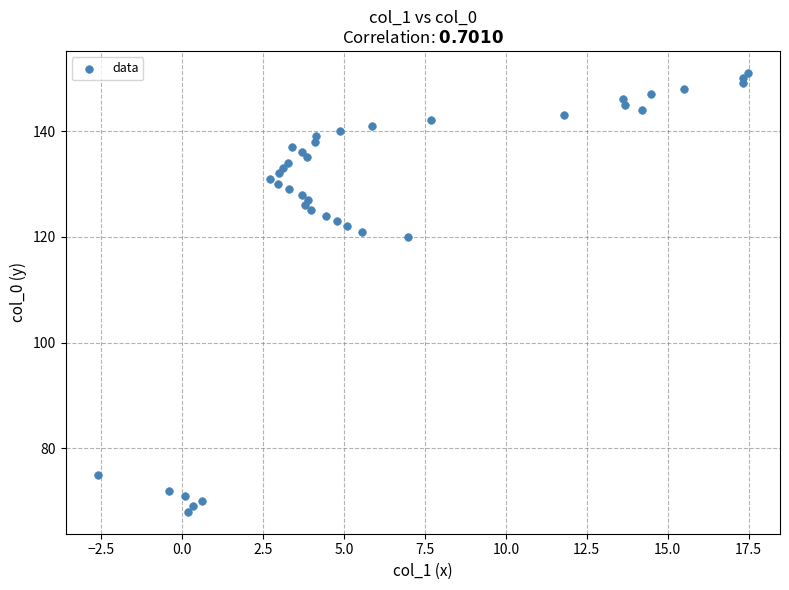

What is the range of Y values (max minus min)?

83